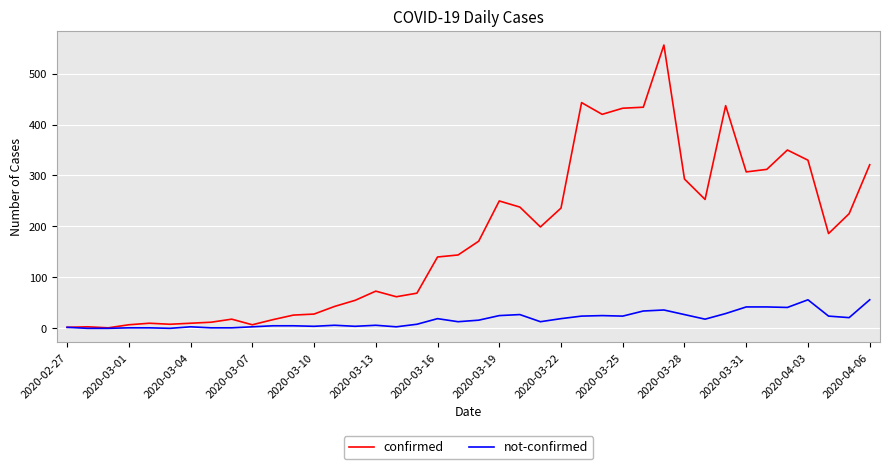

Which series has the largest total across all categories?

confirmed